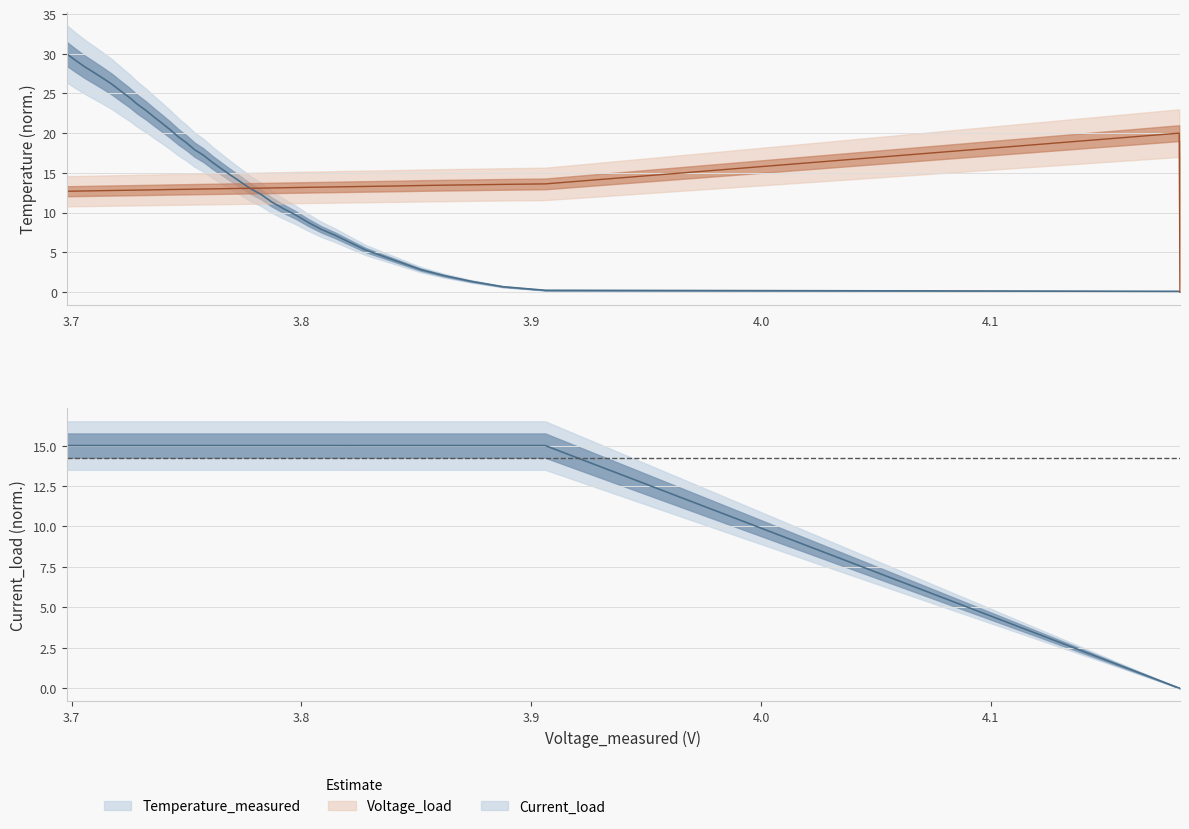

What is the label of the 15th point from the left?

14